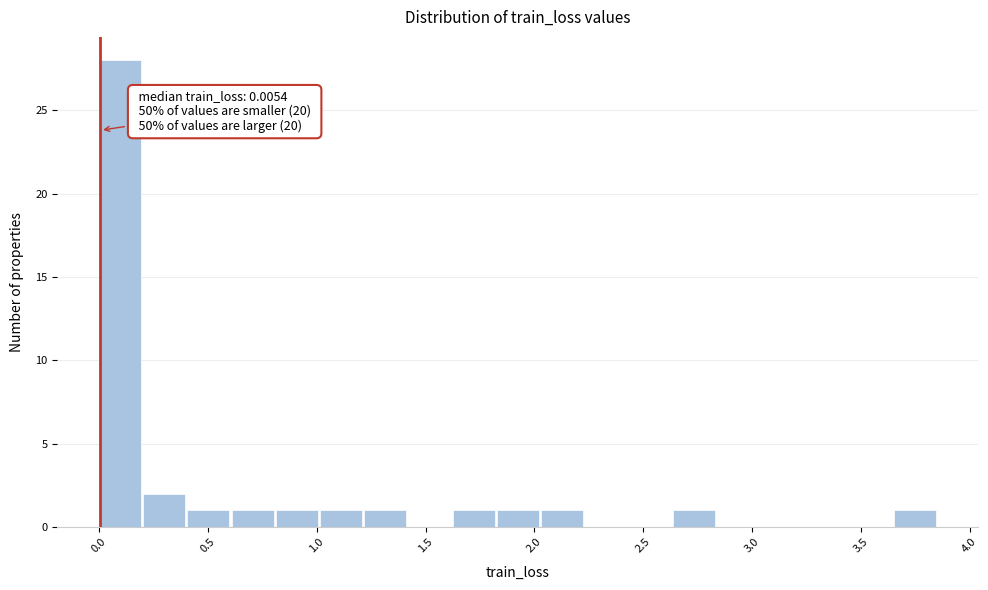

Which range on the x-axis has the tallest bar?

0.00 to 0.20